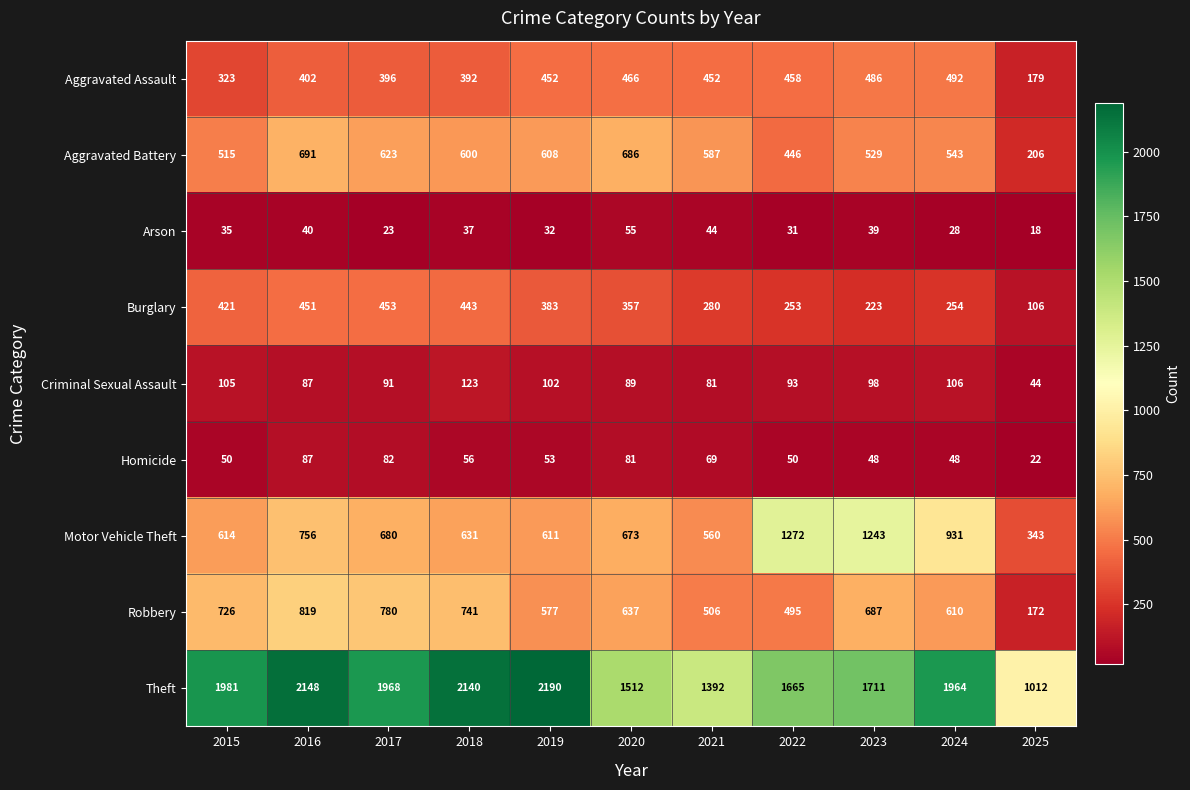

At which label does Motor Vehicle Theft first exceed 673?

2016